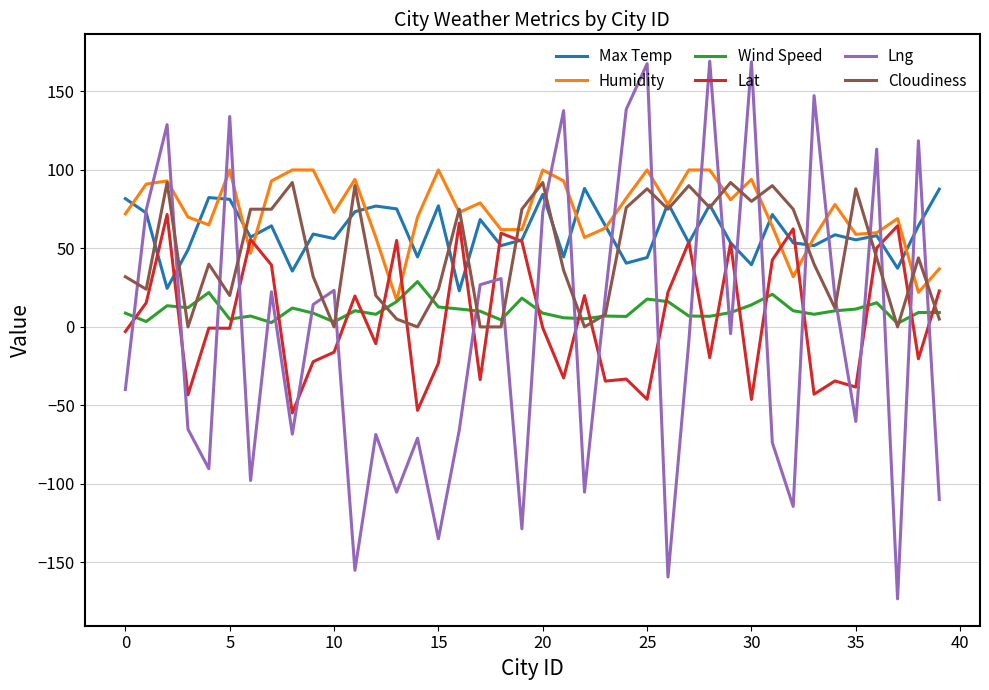

What is the sum of all Wind Speed values?

419.8